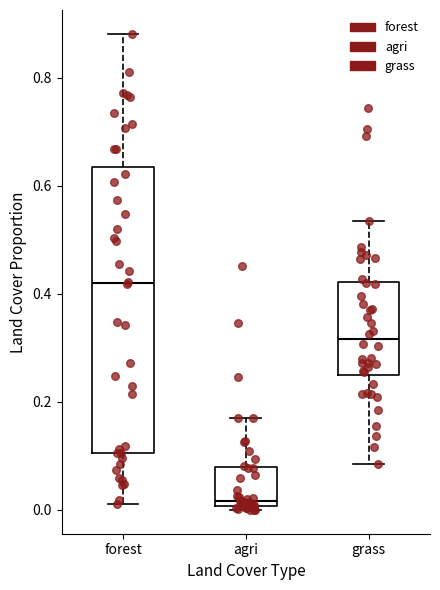

Which box has the lowest median line?

agri